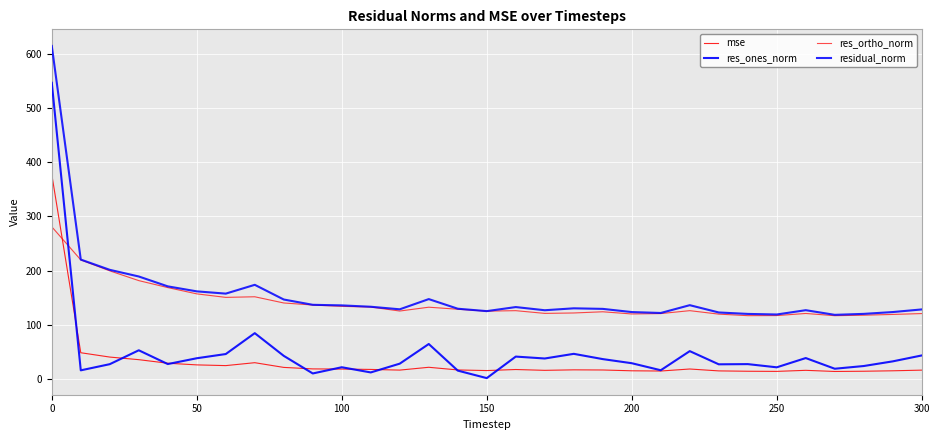

What is the maximum value for res_ones_norm?

546.5